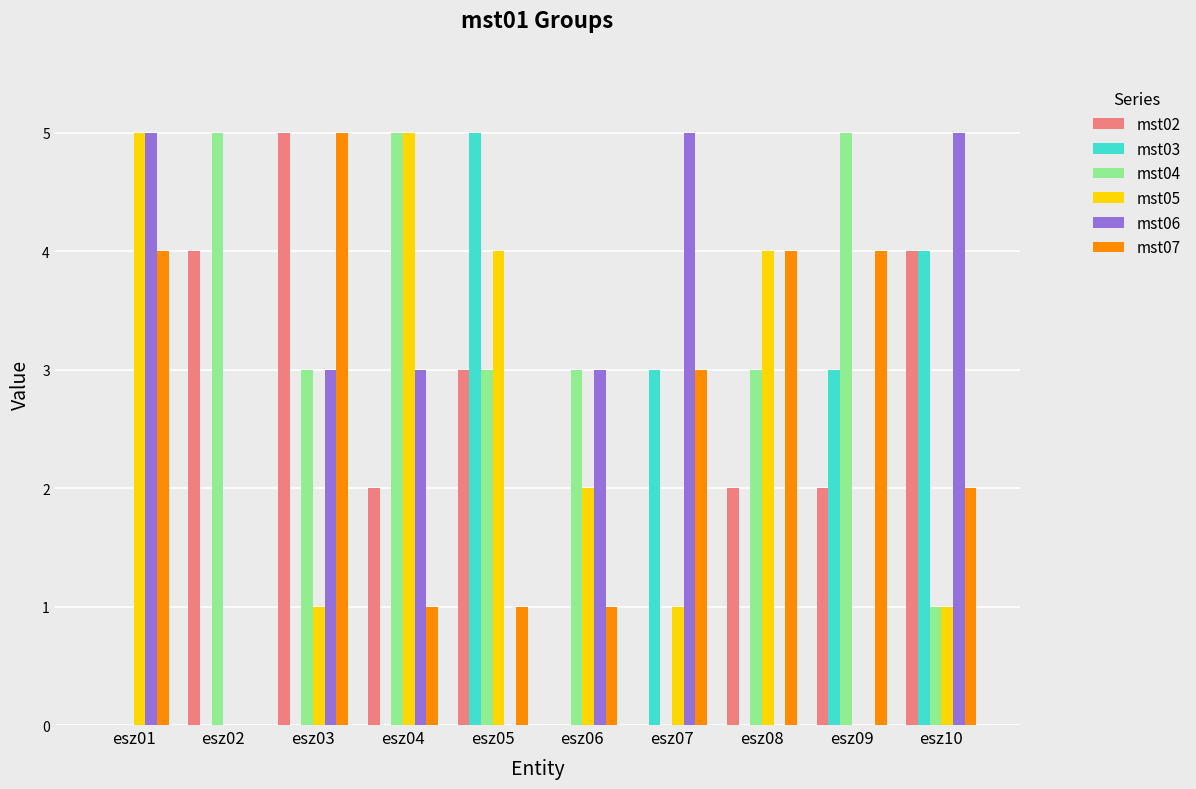

Between esz08 and esz09, which series saw the biggest shift?

mst05